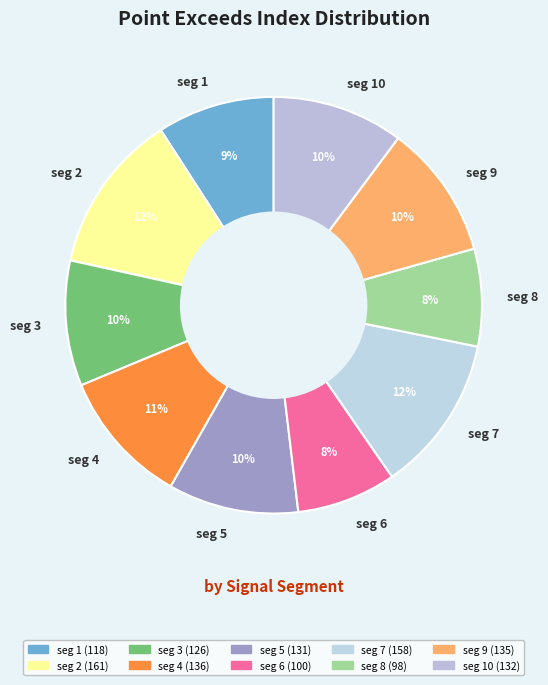

Count the number of slices in the pie.

10